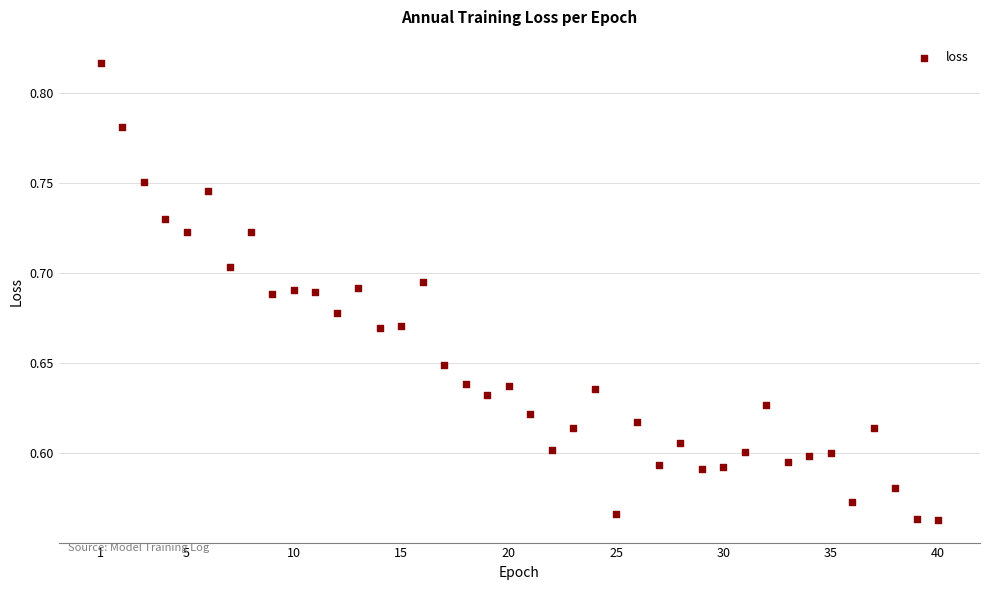

What is the range of X values (max minus min)?

39.0